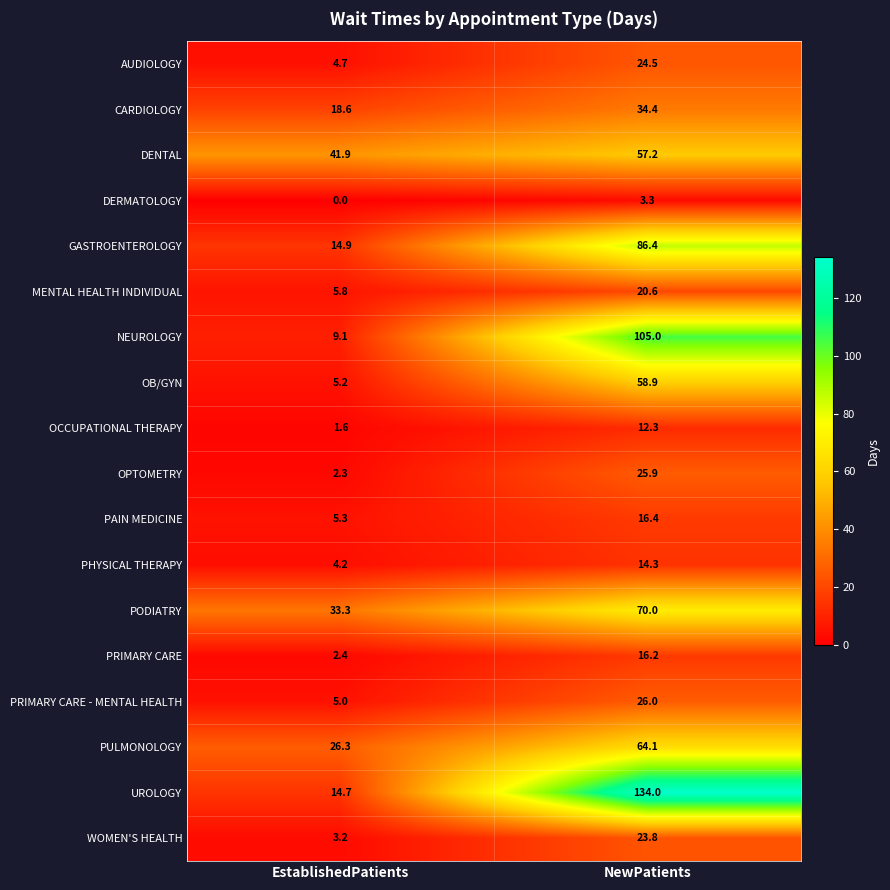

Where does the GASTROENTEROLOGY series first go above 86?

NewPatients